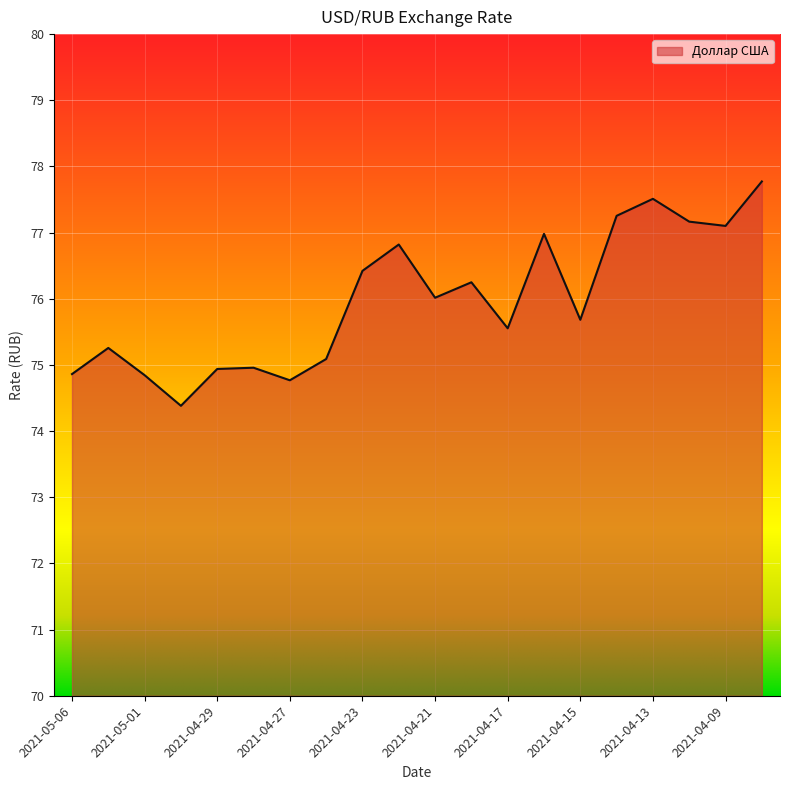

What is the maximum value shown in the chart?

77.8